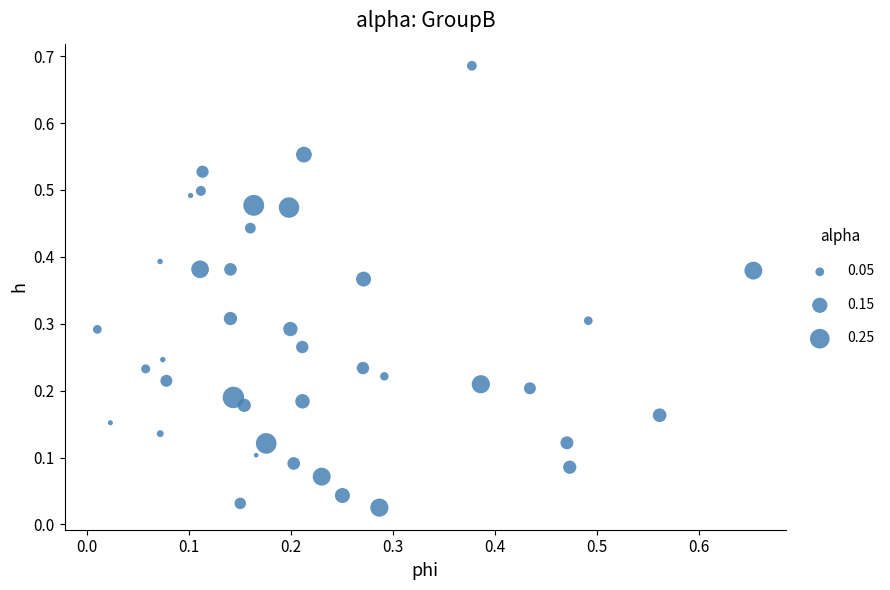

How many data points are displayed?

40